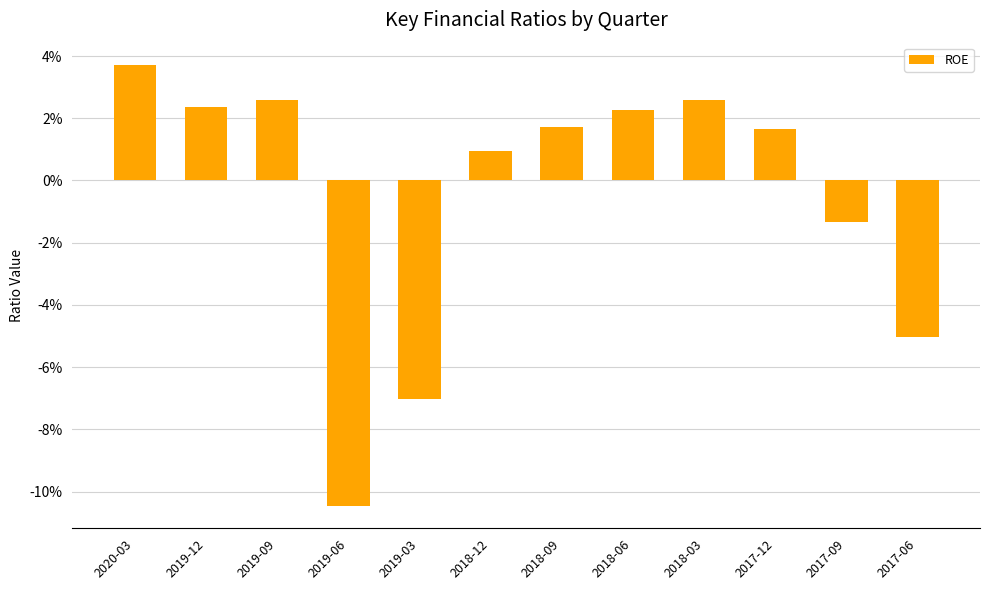

Which category has the lowest value across all series?

2019-06